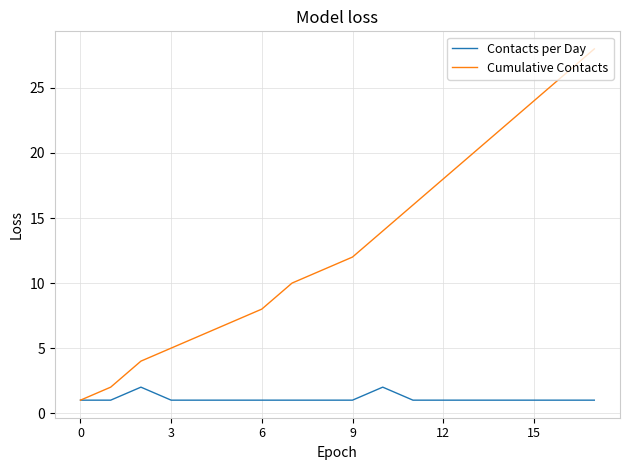

List the series in order of their peak value, highest first.

Cumulative Contacts, Contacts per Day